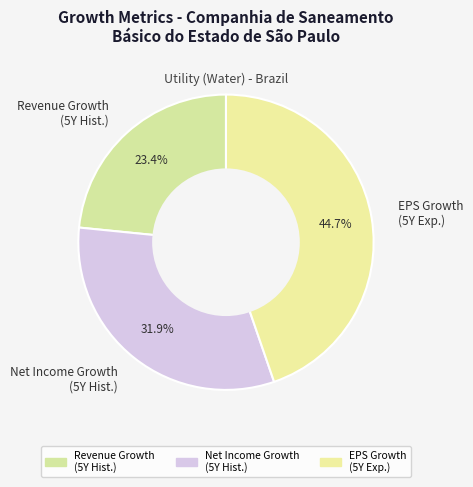

Is EPS Growth (5Y Exp.) the majority of the pie?

No